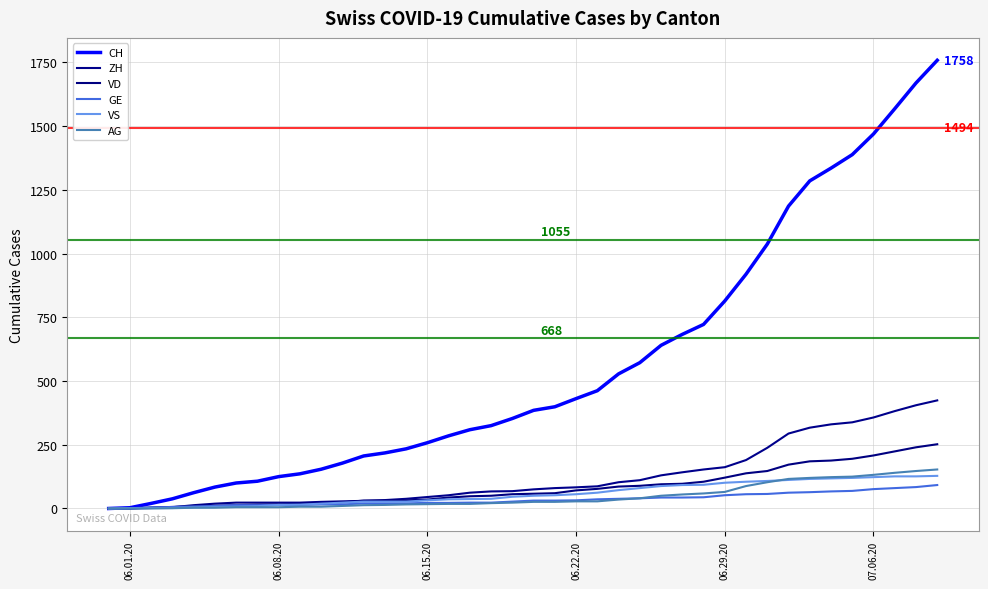

Which series has the widest spread of values?

CH